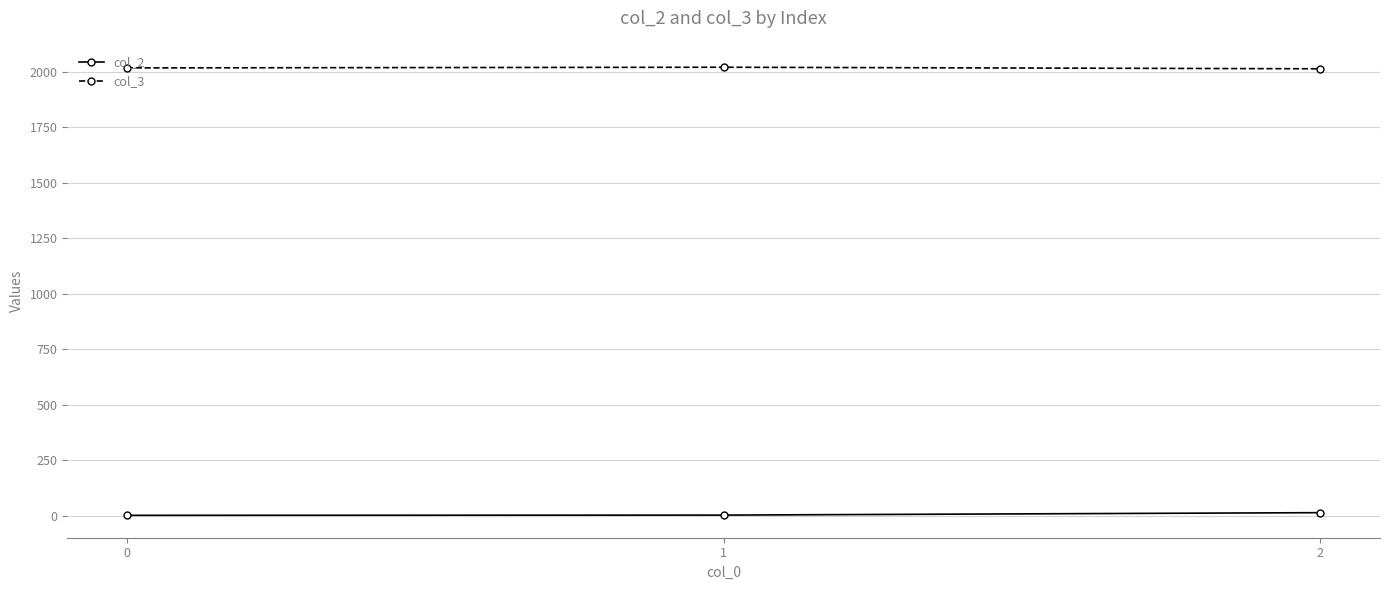

Does the chart display data point markers on the line(s)?

Yes